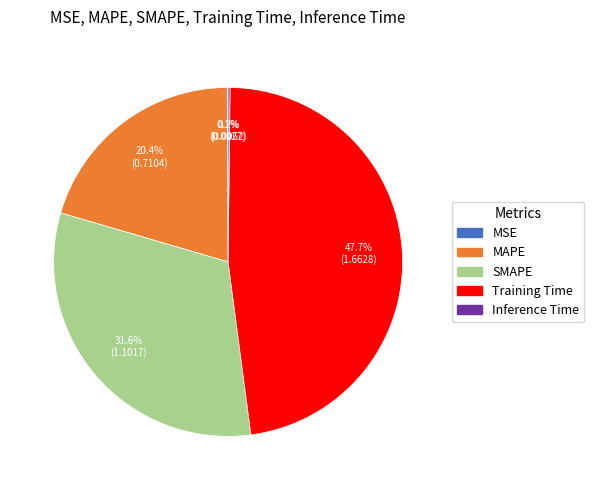

What is the largest slice in the pie chart?

Training Time